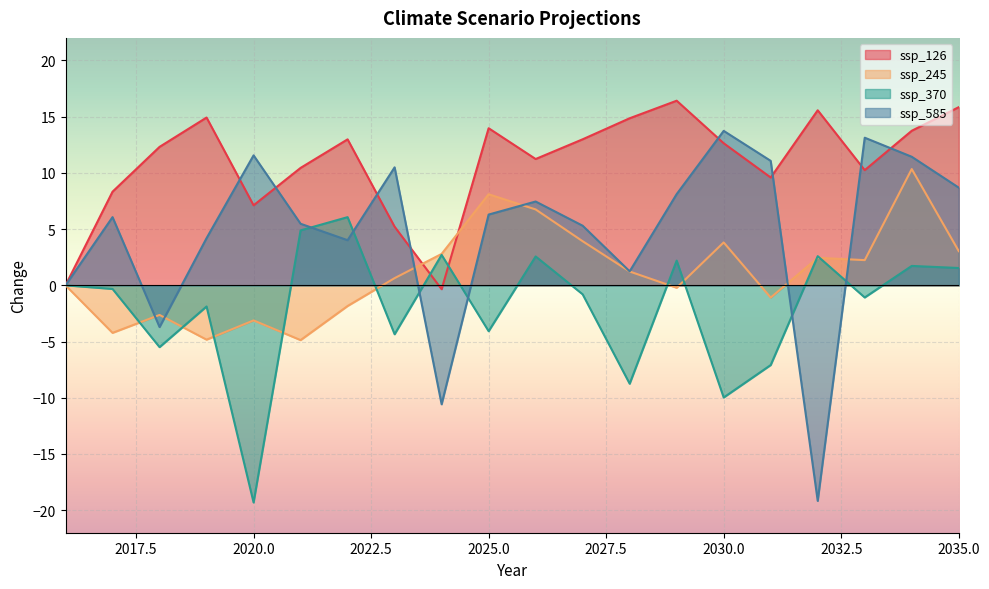

Which category has the lowest value in the ssp_126 series?

2024